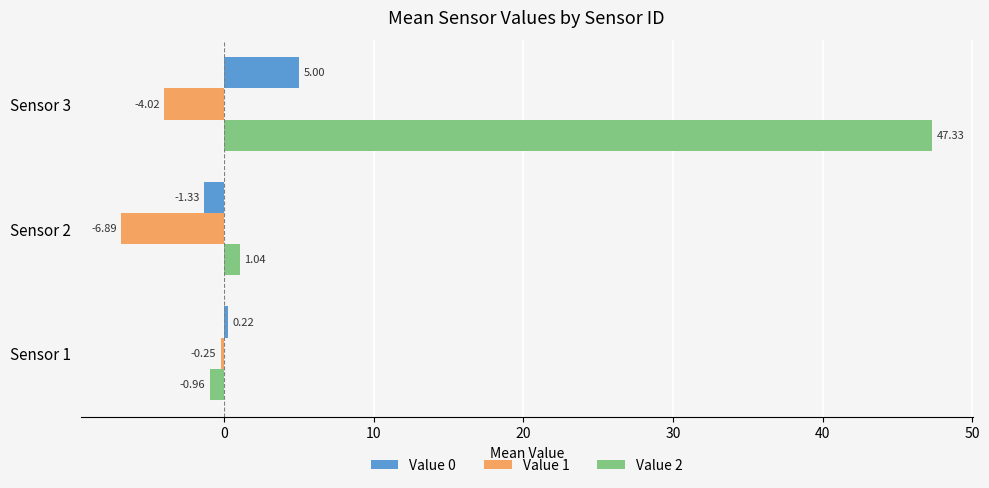

What is the sum of all Value 1 values?

-11.2